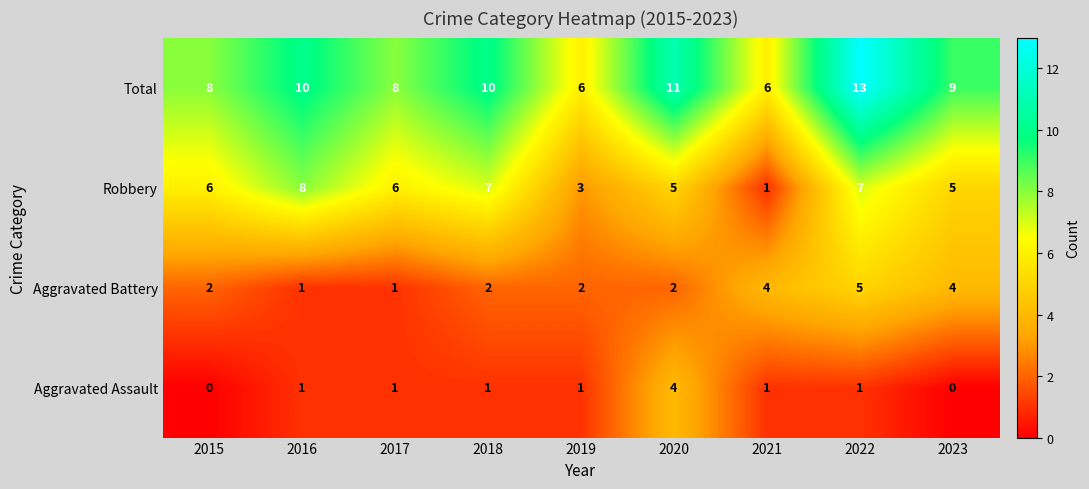

What is the difference between the highest and lowest values at 2015?

8